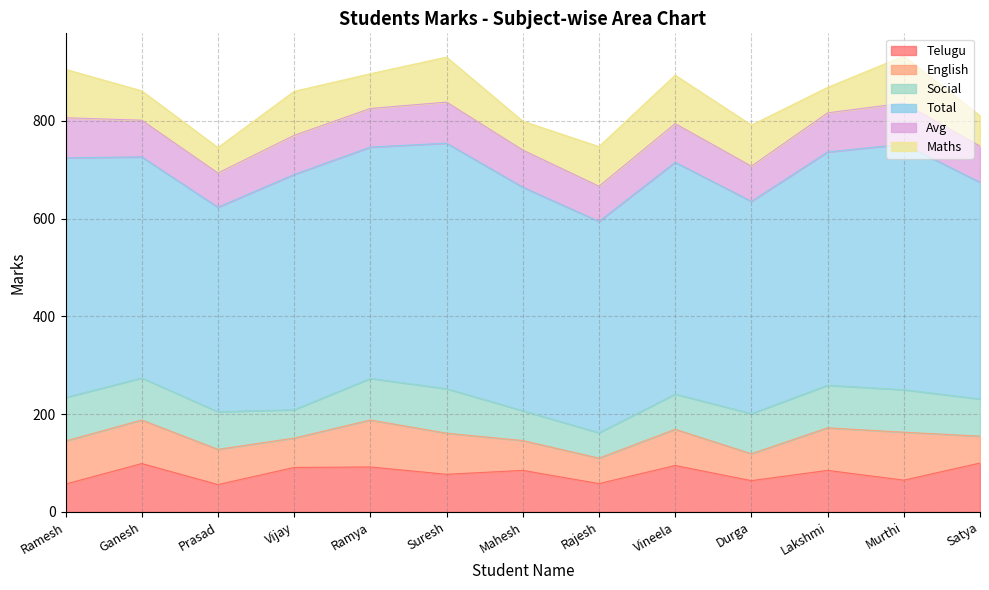

What is the difference between the maximum and minimum values in the Telugu series?

44